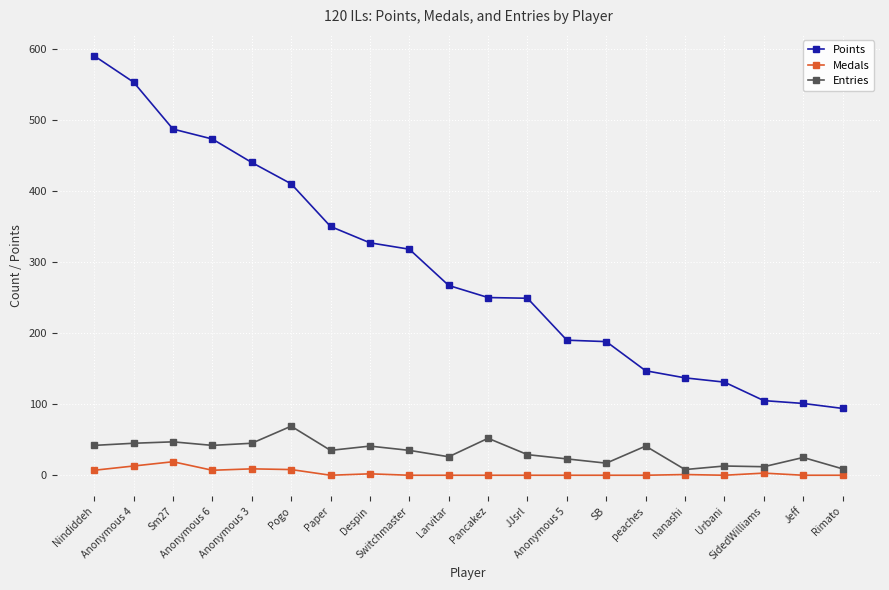

In Entries, how many points are lower than both neighbors (excluding endpoints)?

6